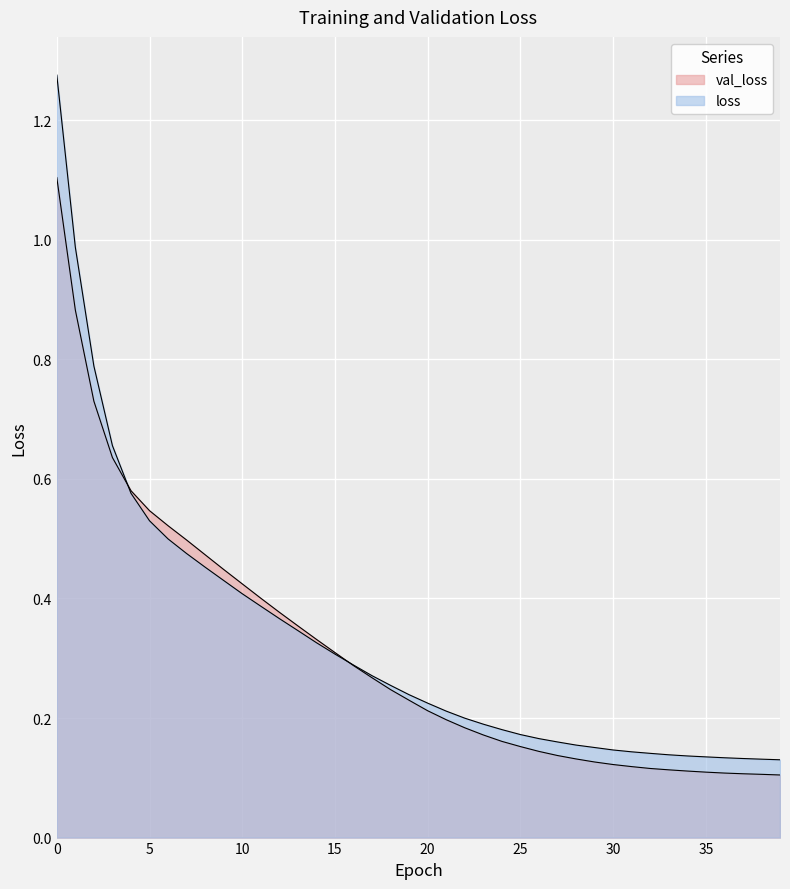

How many lines are shown in the chart?

2